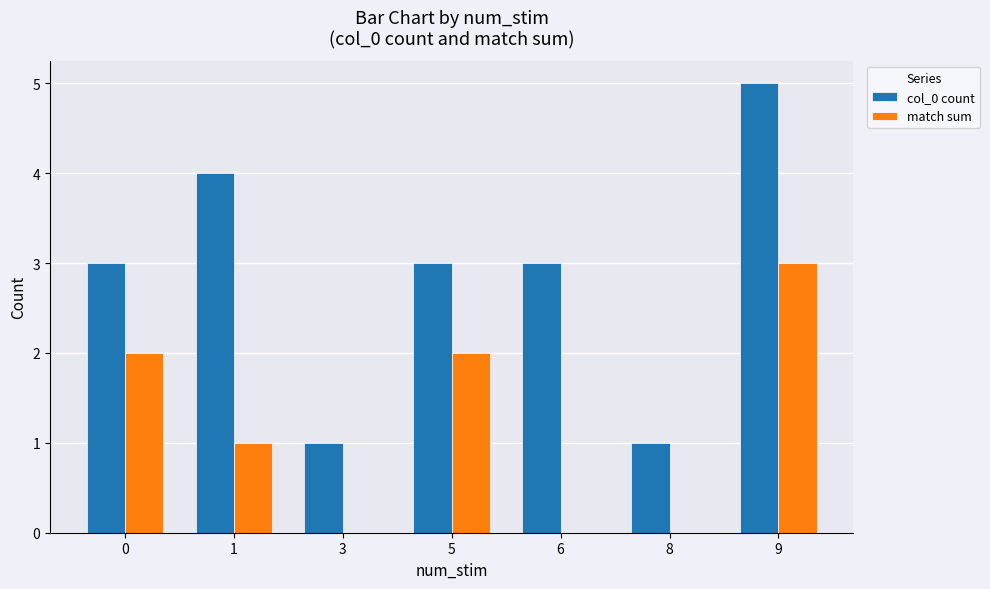

Is the value of match sum at 5 greater than the value of col_0 count at 0?

No